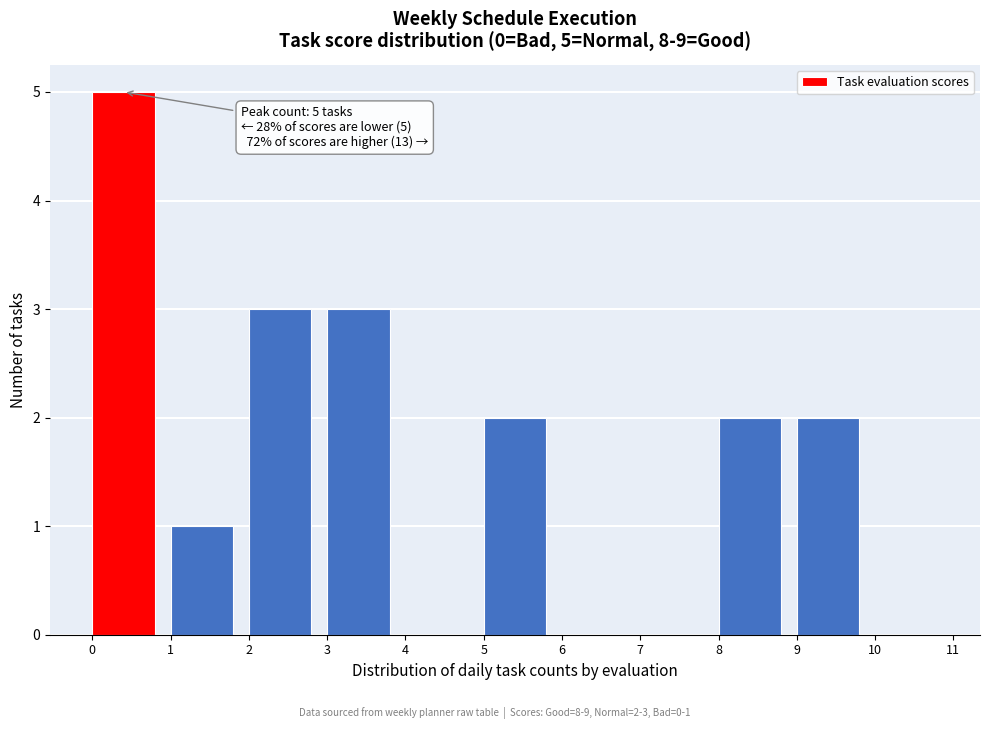

Which range on the x-axis has the tallest bar?

0 to 1